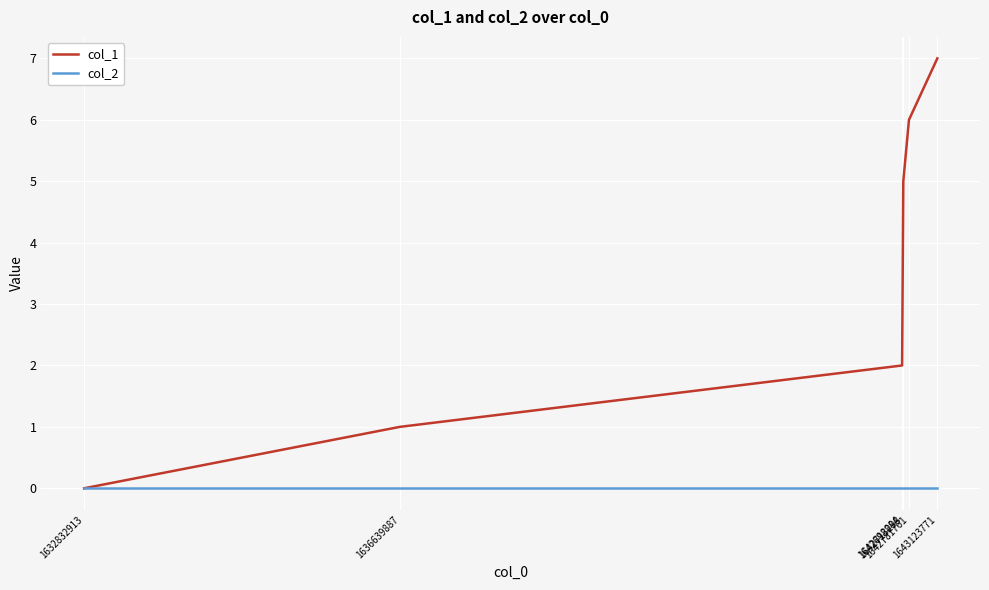

True or false: col_1 has more than 2 interior local peaks.

False